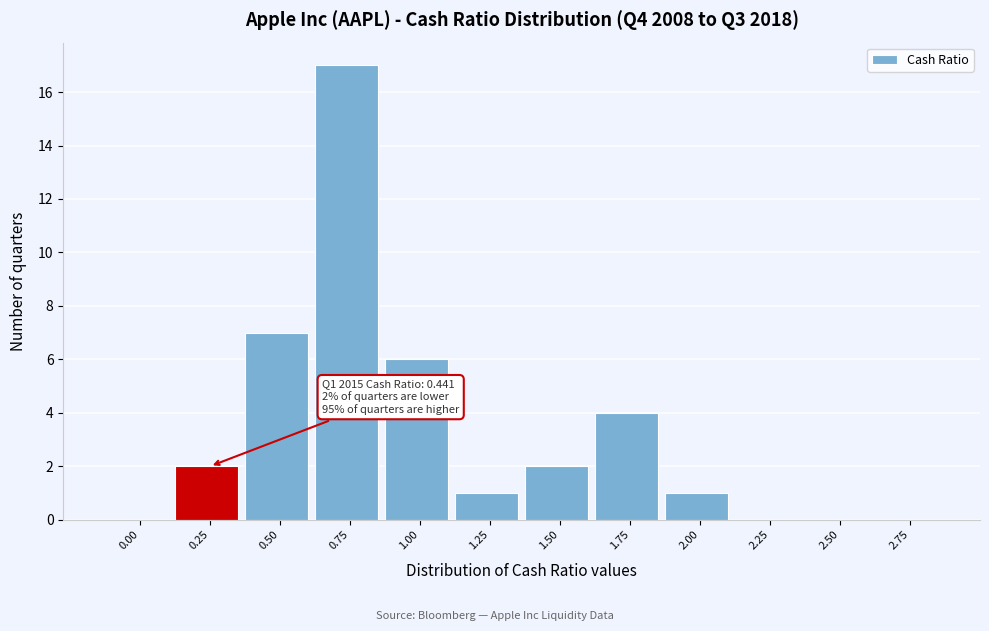

Reading left to right, extract all data points from this chart.

0.00=0	0.25=2	0.50=7	0.75=17	1.00=6	1.25=1	1.50=2	1.75=4	2.00=1	2.25=0	2.50=0	2.75=0